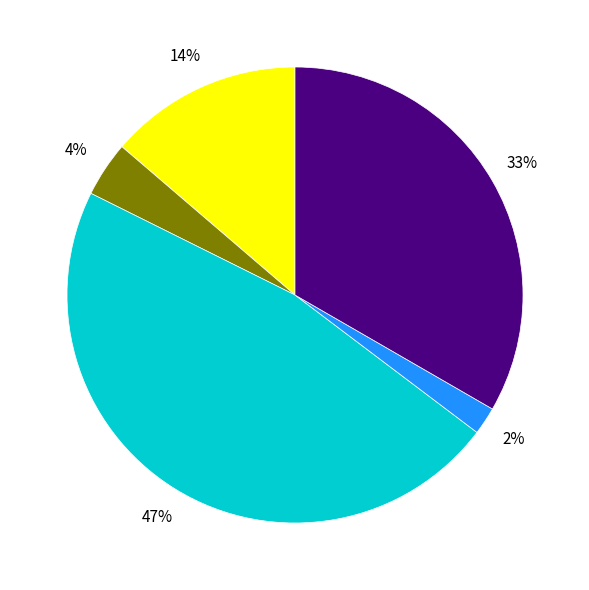

Is there a majority slice in this chart?

No